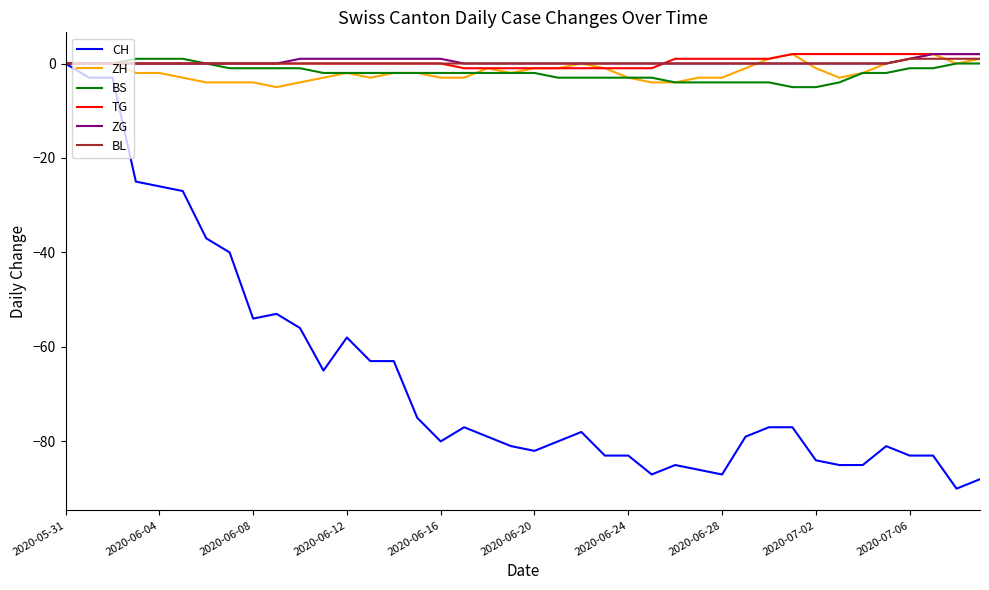

What is the smallest value displayed?

-90